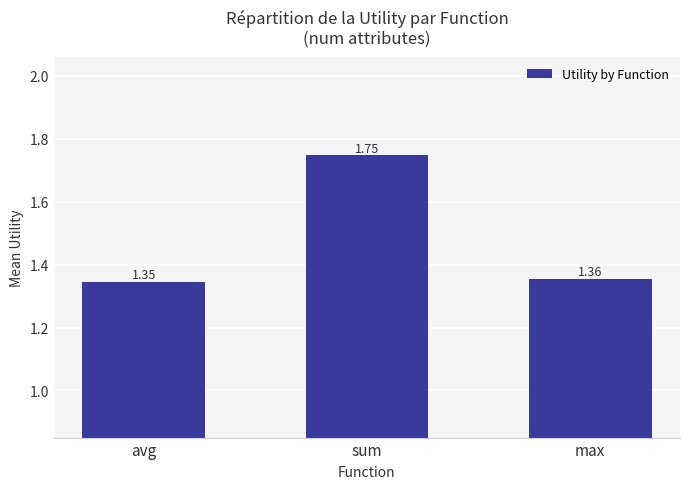

Count the number of categories in the chart.

3